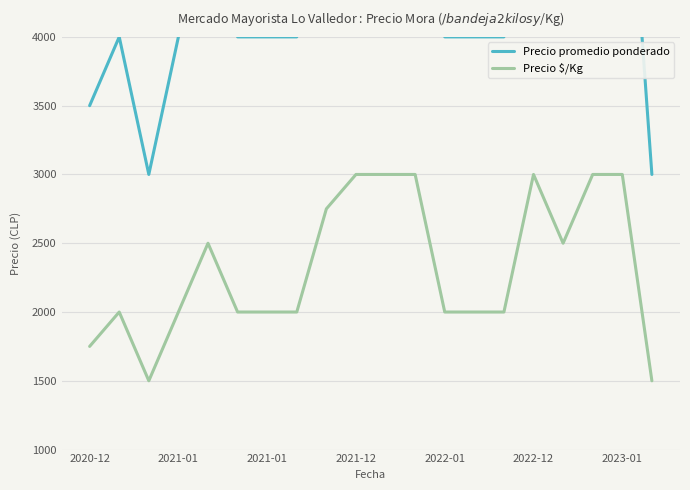

What is the minimum value shown in the chart?

1500